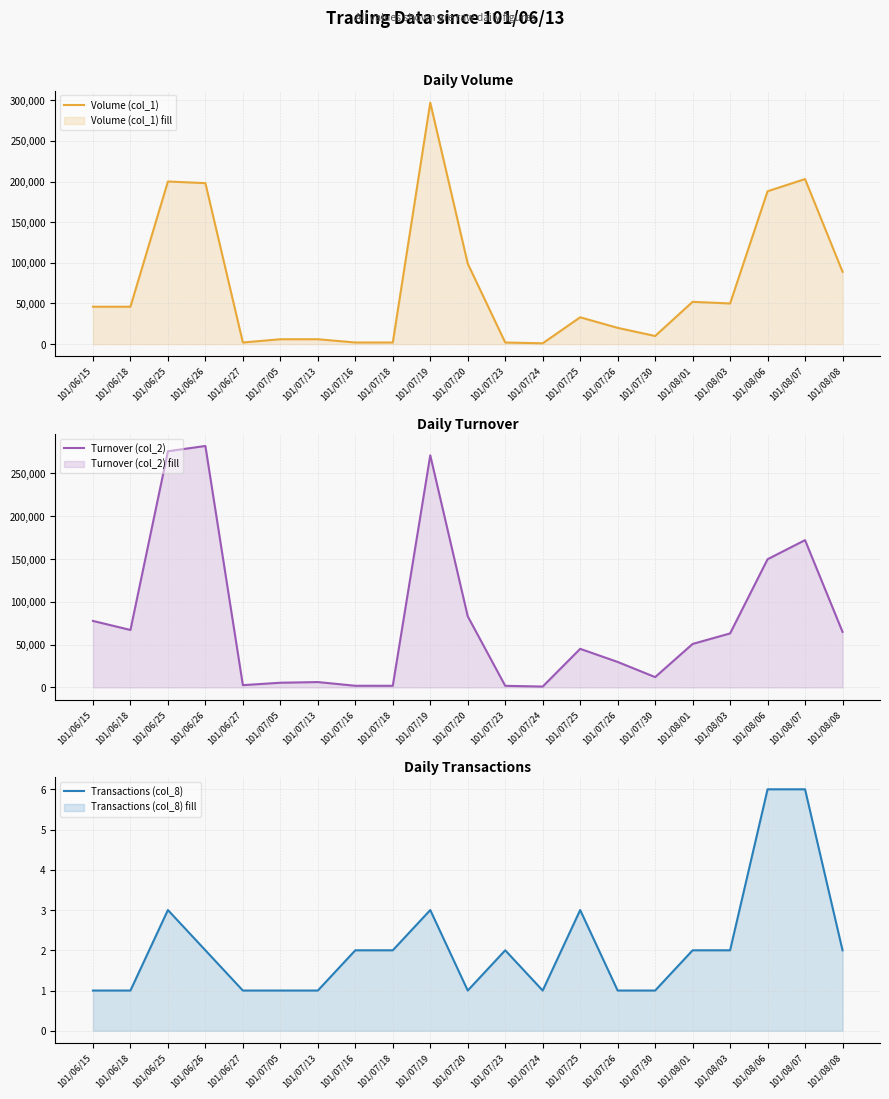

Is the value of Volume (col_1) at 101/07/18 greater than the value of Turnover (col_2) at 101/06/15?

No